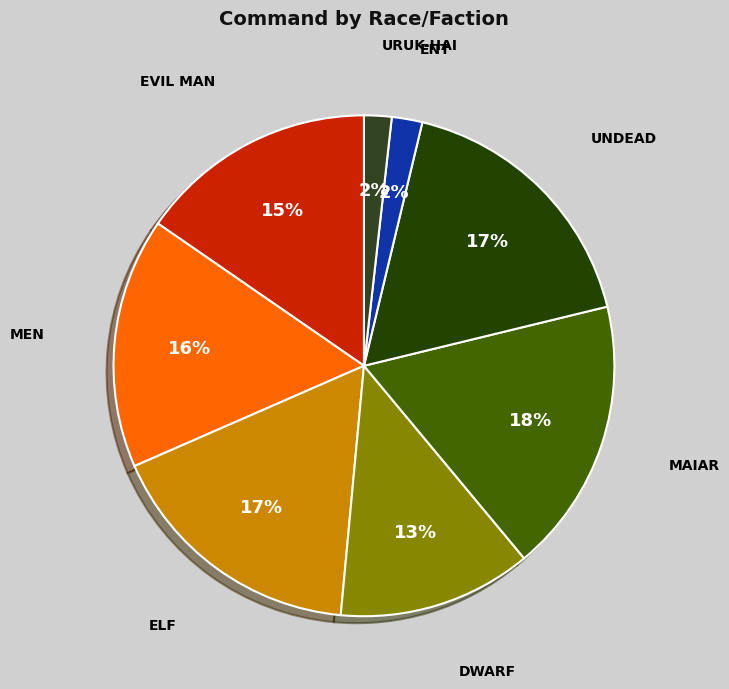

Rank the categories by value from lowest to highest.

Uruk-hai, Ent, Dwarf, Evil Man, Men, Elf, Undead, Maiar